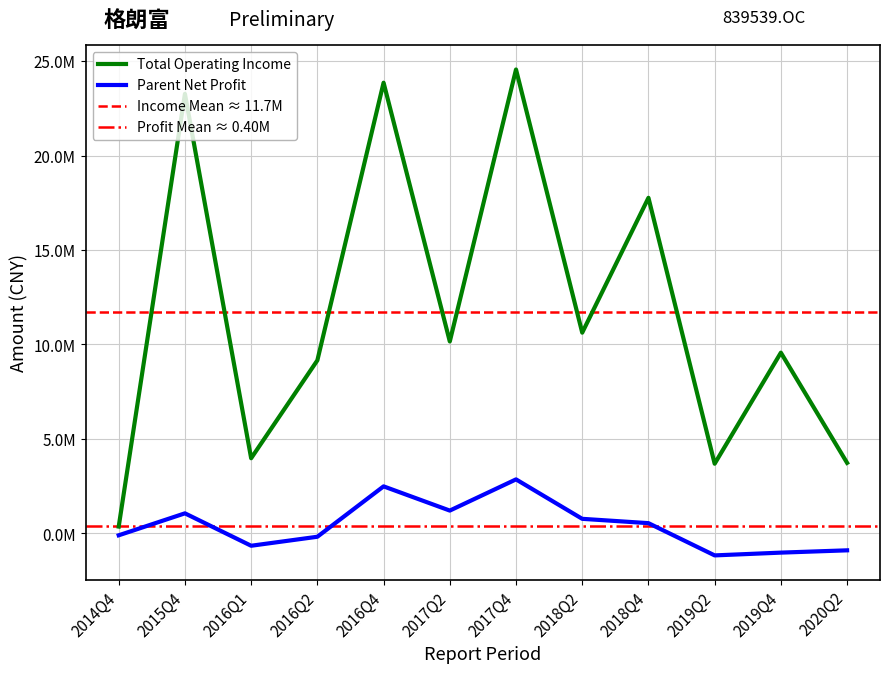

At which label does TOTAL_OPERATE_INCOME reach its peak?

2017Q4